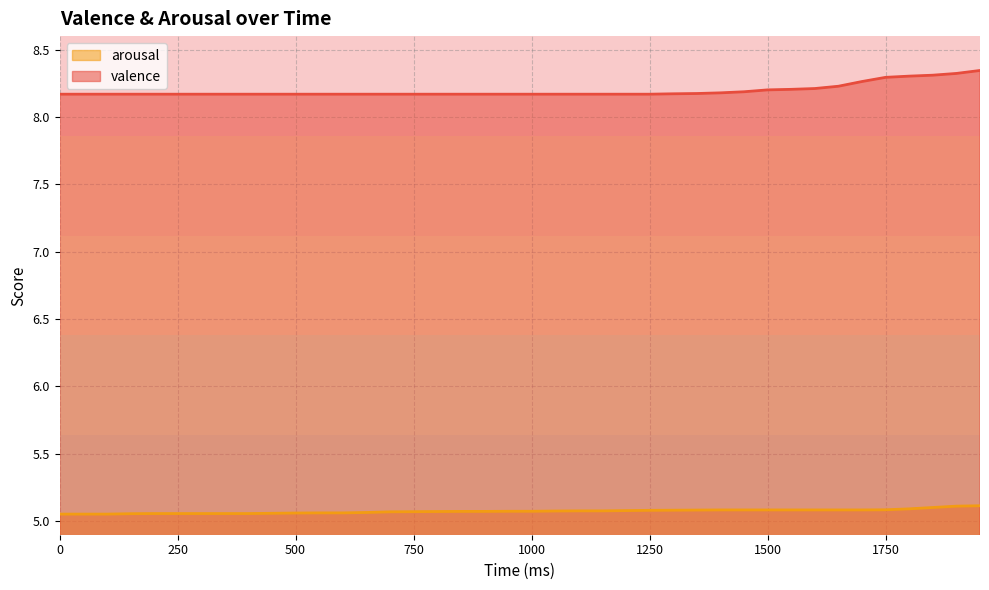

What is the difference between the highest and lowest values at 650?

3.1